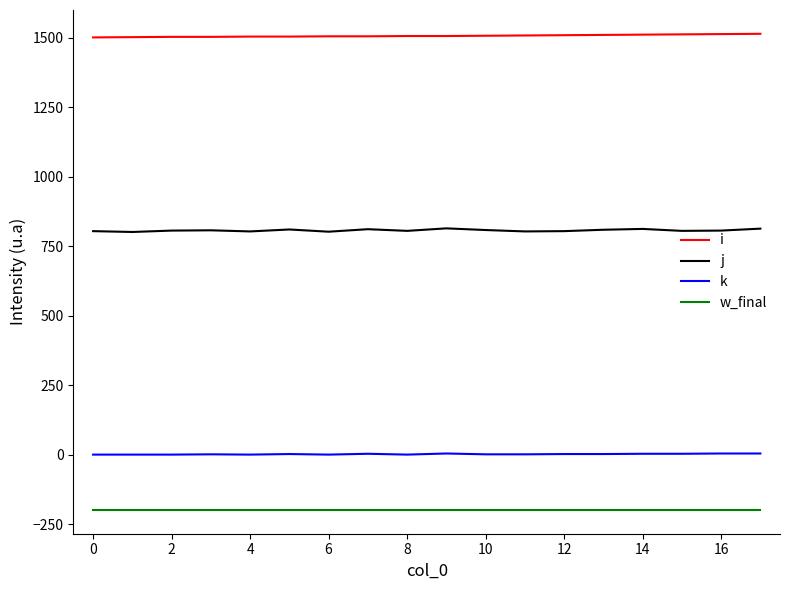

How many distinct data groups are displayed?

4